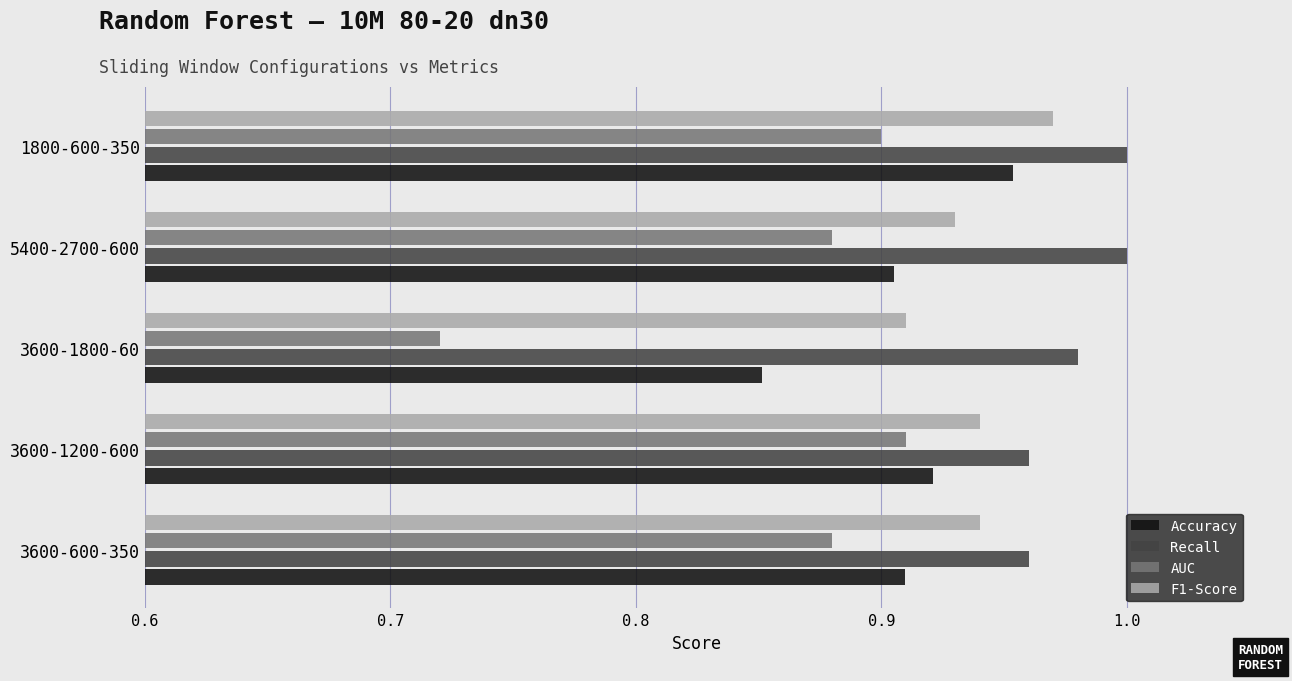

True or false: AUC has a value of 1.6 at 3600-600-350.

False